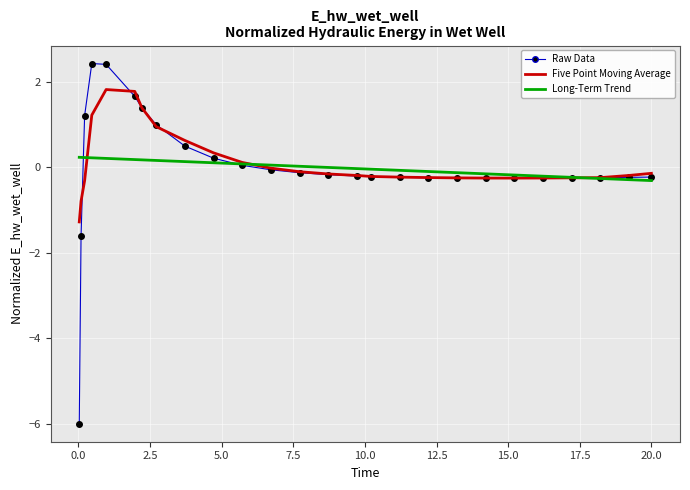

How many categories are shown in the chart?

26